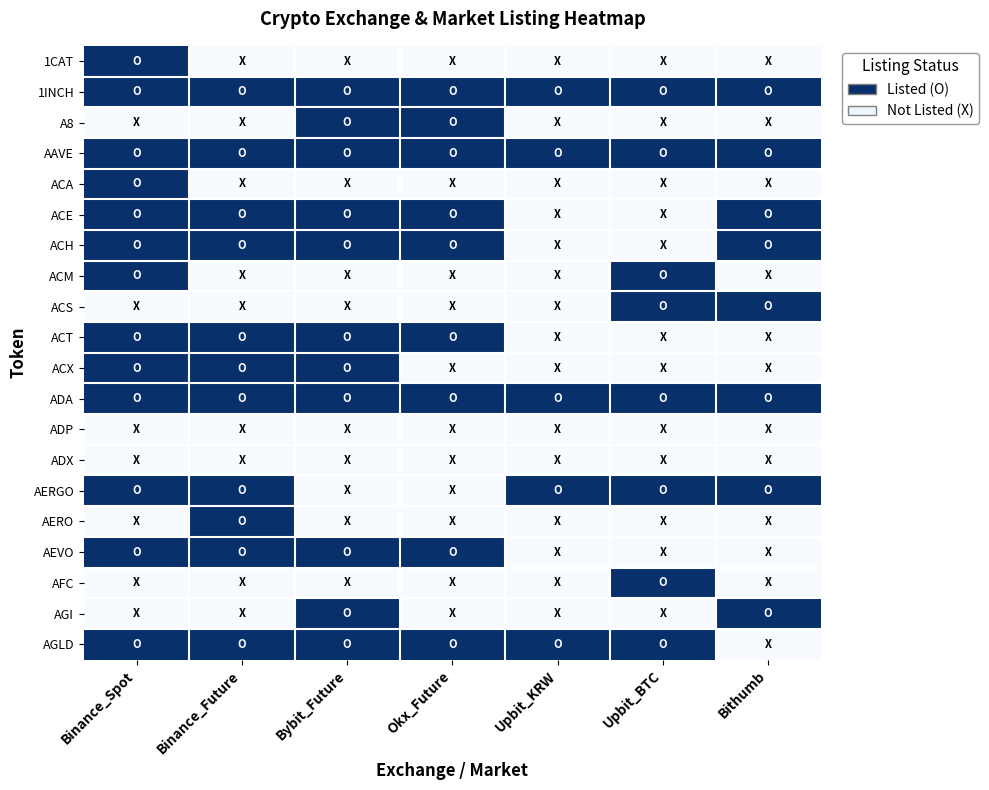

Rank the series at Upbit_BTC from lowest to highest value.

1CAT, A8, ACA, ACE, ACH, ACT, ACX, ADP, ADX, AERO, AEVO, AGI, 1INCH, AAVE, ACM, ACS, ADA, AERGO, AFC, AGLD